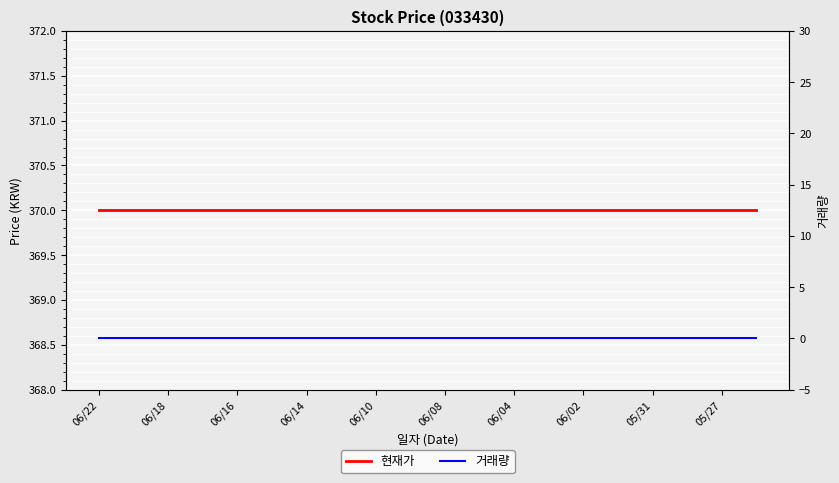

True or false: 거래량 and 현재가 cross at least once.

False